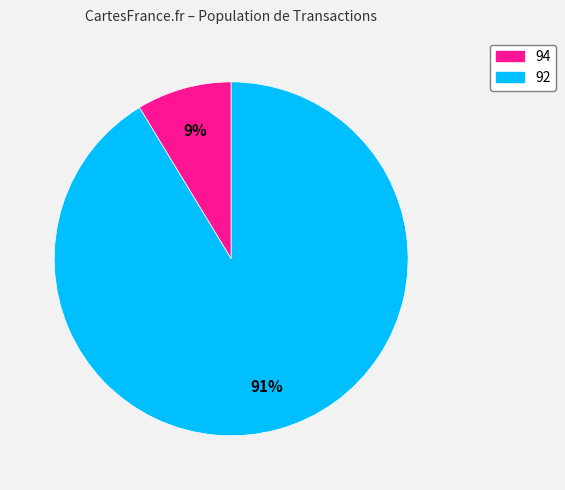

True or false: 92 accounts for 91% of the total.

True